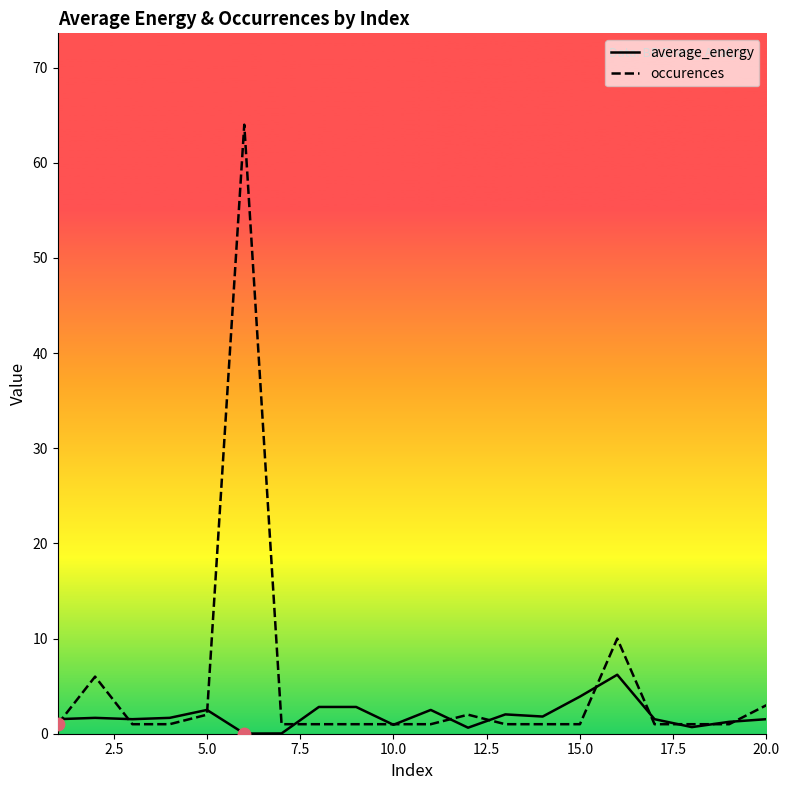

Which series has the largest total across all categories?

occurences